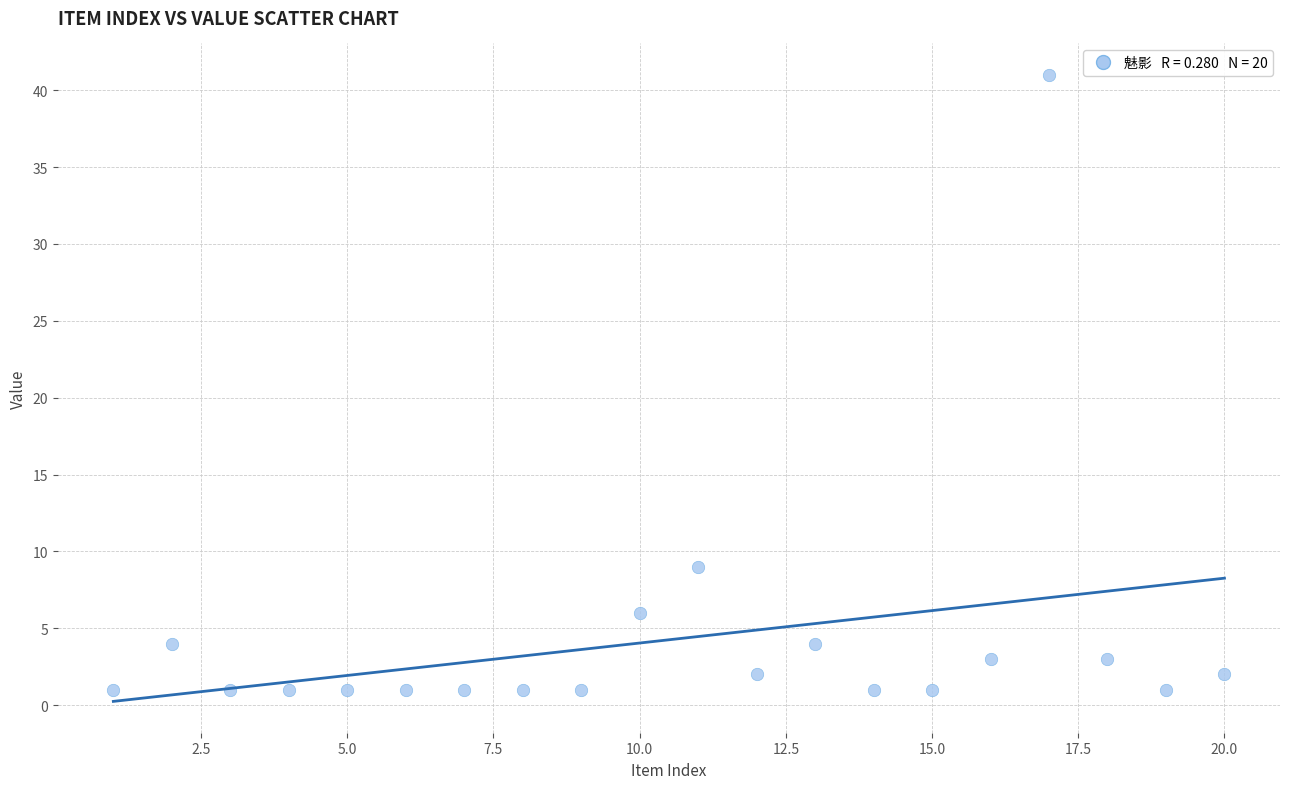

What is the range of Y values (max minus min)?

40